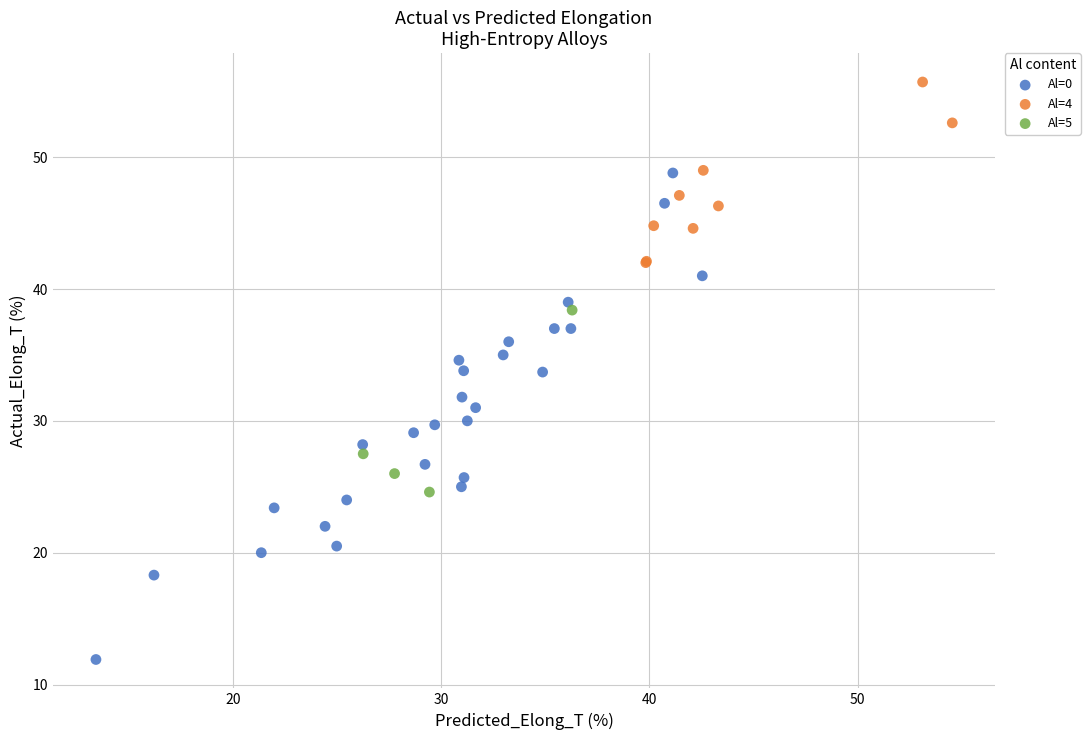

Which series has the widest spread of Y values?

Al=0